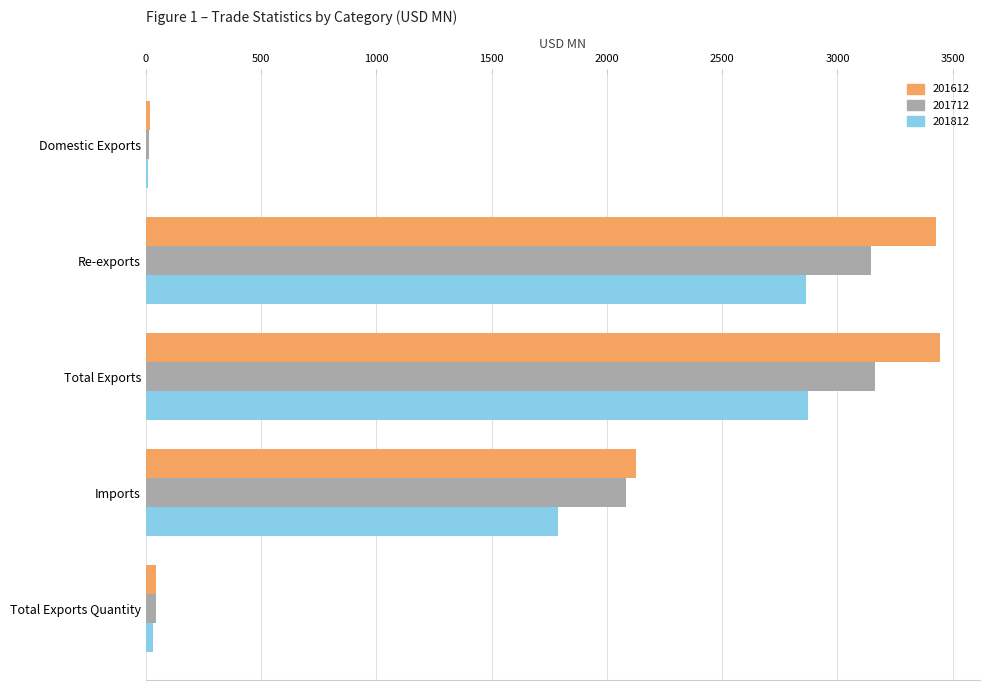

What is the greatest value displayed?

3445.9